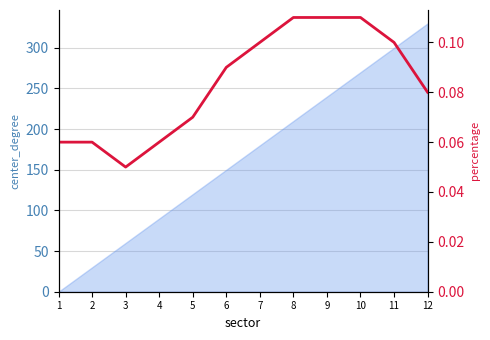

What is the smallest value displayed?

0.1